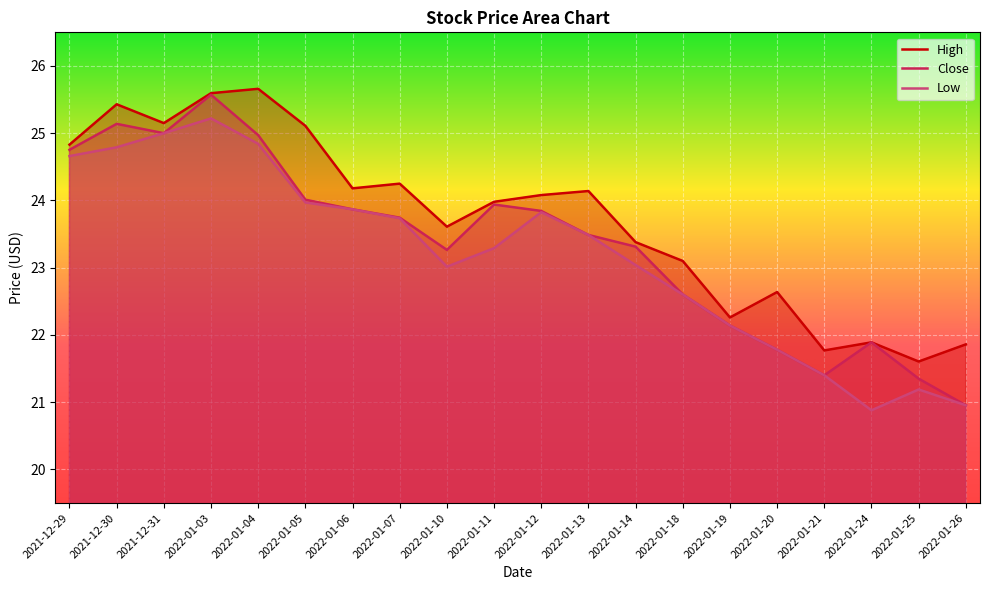

Rank the series by their average value, from highest to lowest.

High, Close, Low